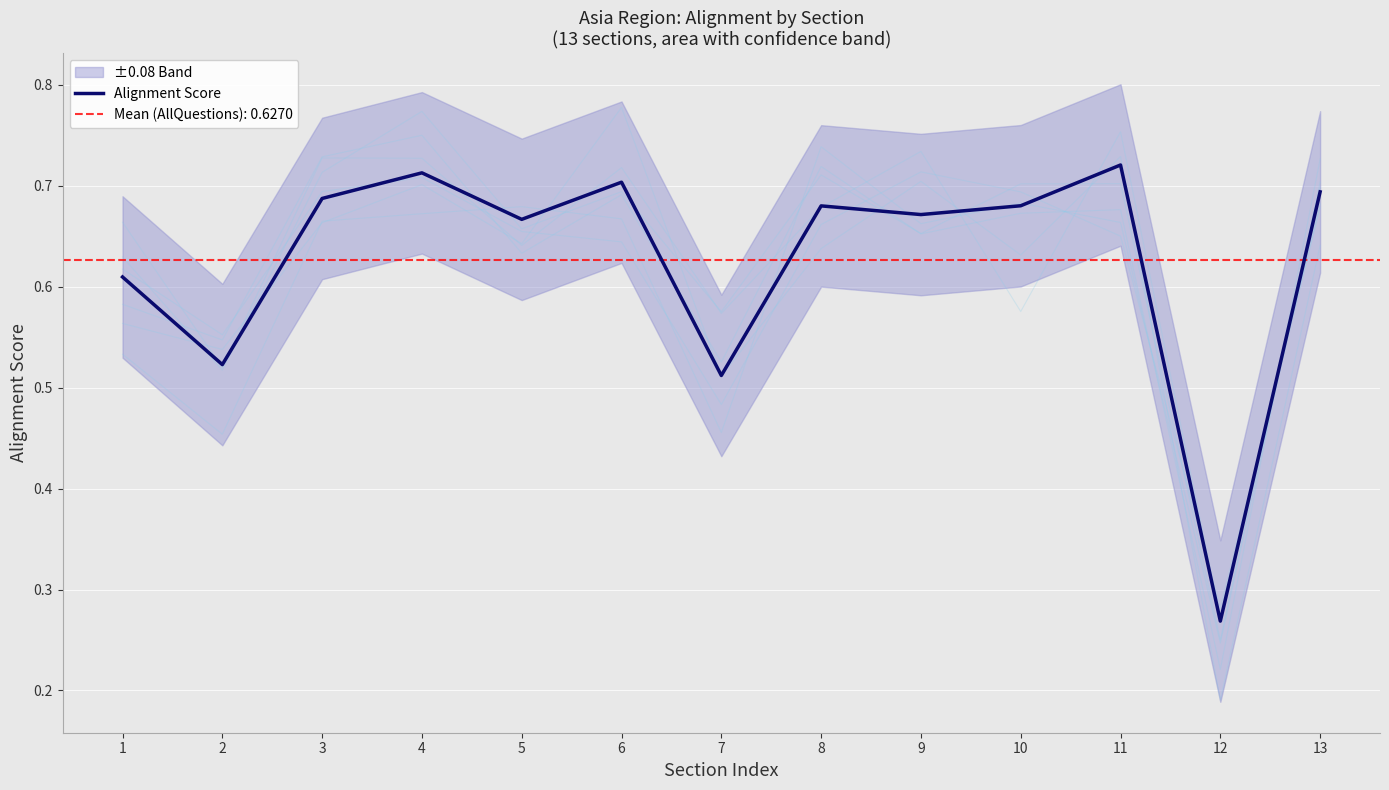

Which has a higher value, 10 or 13?

13